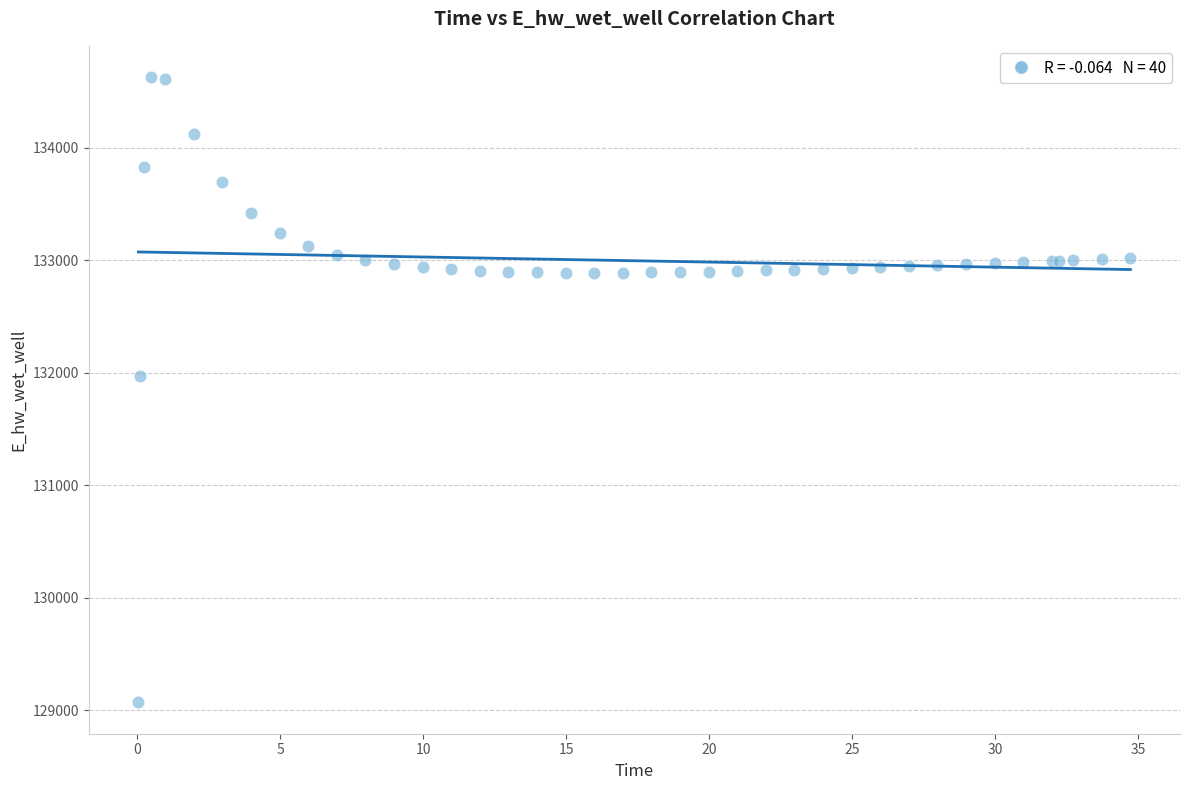

What Y value in the scatter plot is closest to 131849?

131970.0